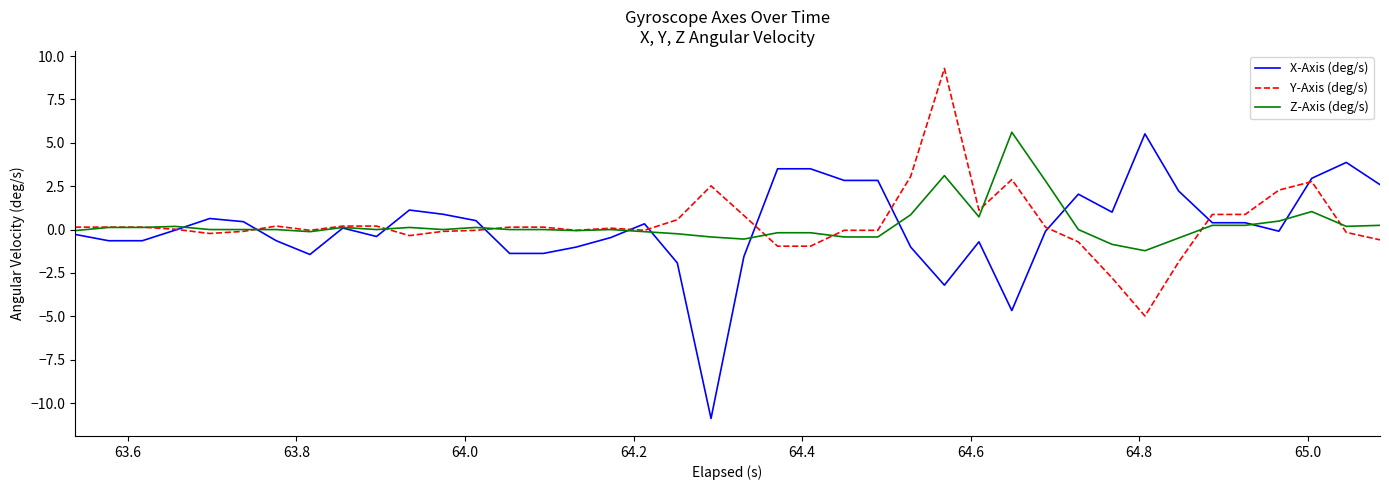

What are all the series names shown in the legend?

X-Axis (deg/s), Y-Axis (deg/s), Z-Axis (deg/s)